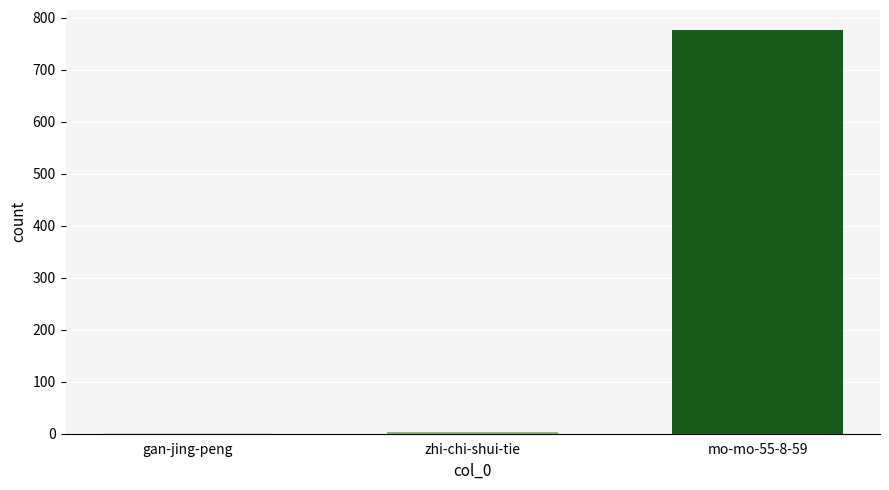

Where is the data nearest to the value 389?

zhi-chi-shui-tie